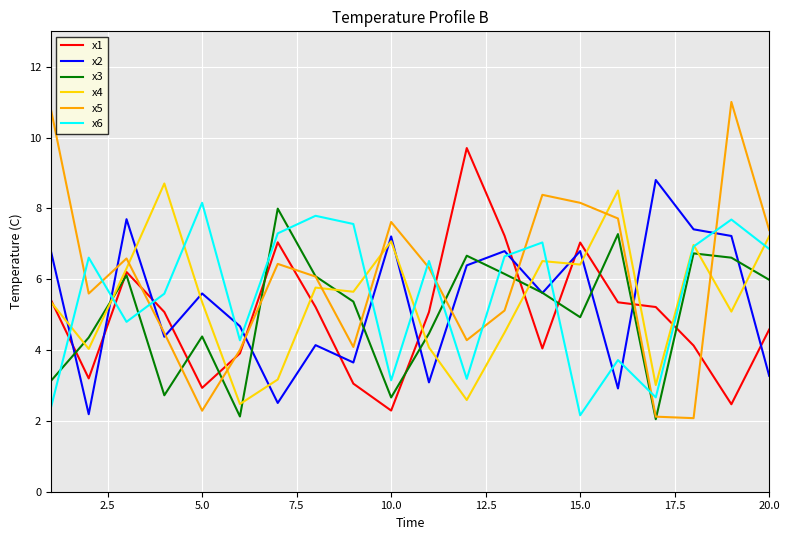

What is the difference between the maximum and minimum values in the x3 series?

5.9